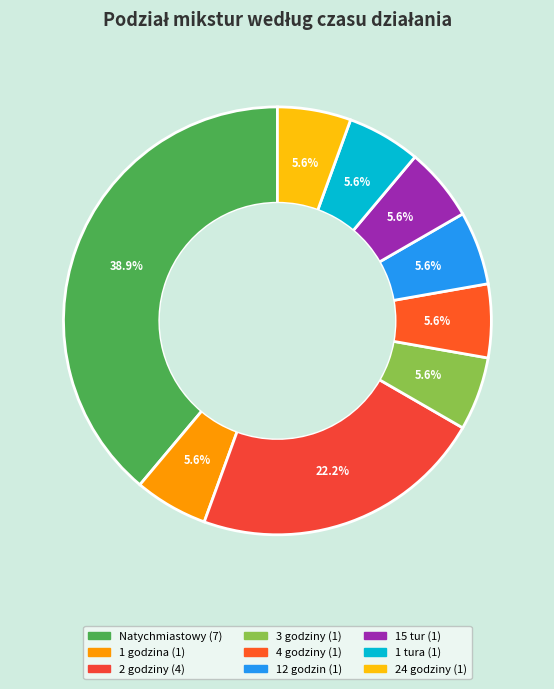

Count the number of slices in the pie.

9